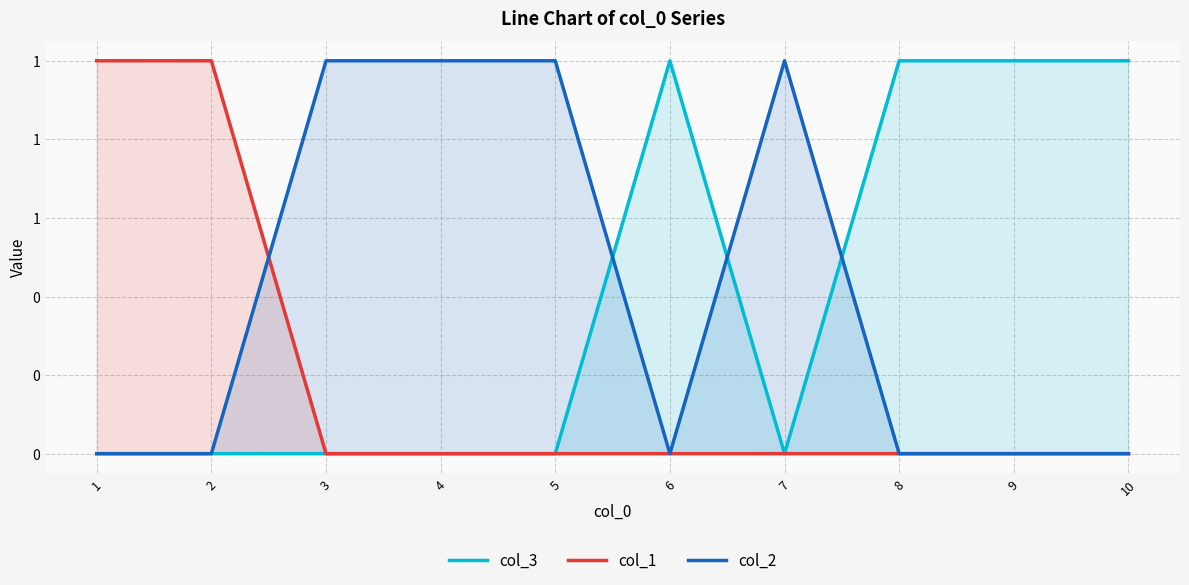

The value of col_1 at 3 is -1. True or false?

False